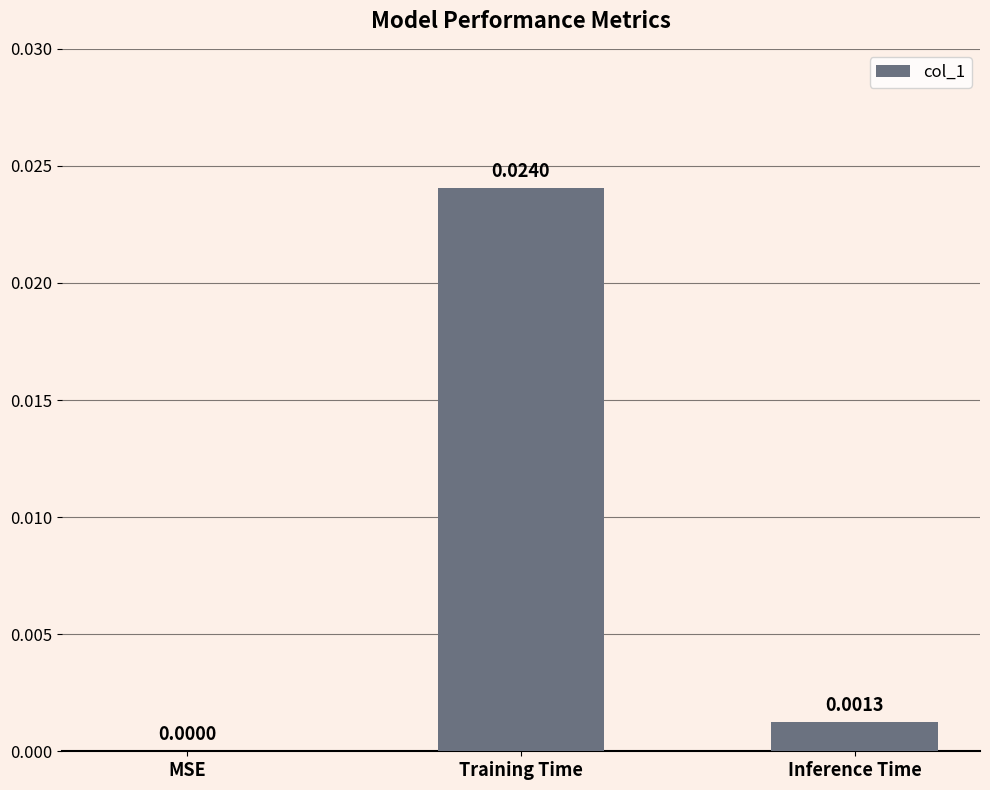

Between MSE and Inference Time, which is larger?

Inference Time